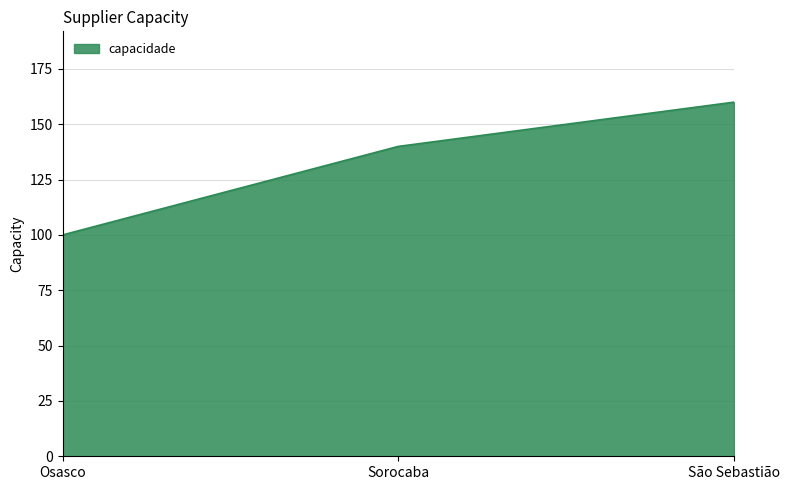

Reading left to right, extract all data points from this chart.

Osasco=100	Sorocaba=140	São Sebastião=160